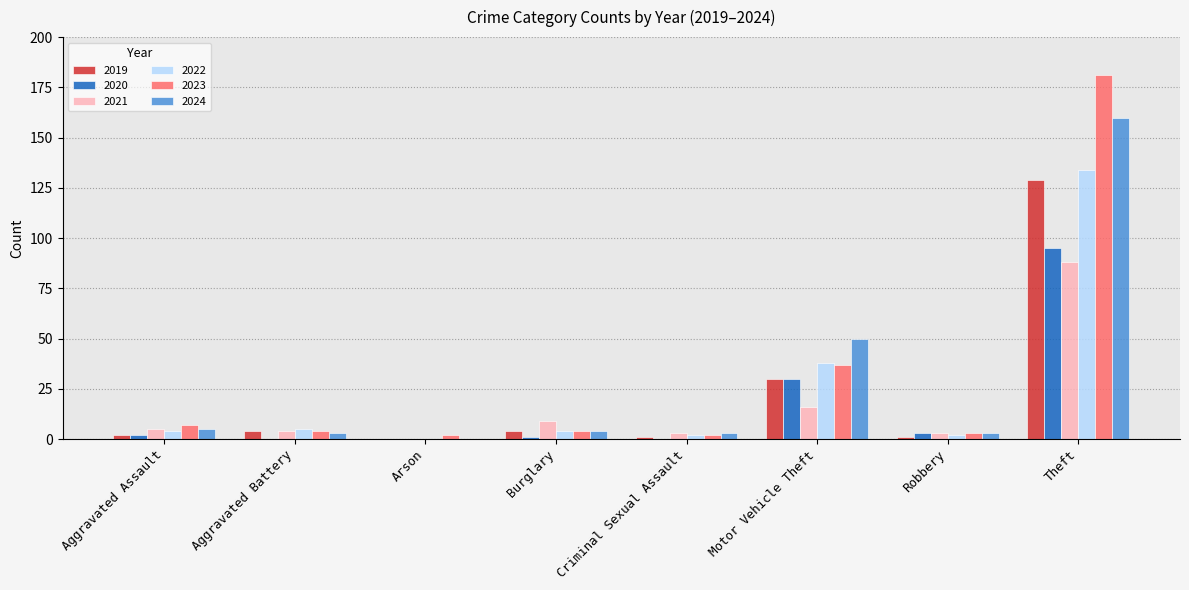

What is the difference between the 2022 values at Robbery and Aggravated Battery?

3